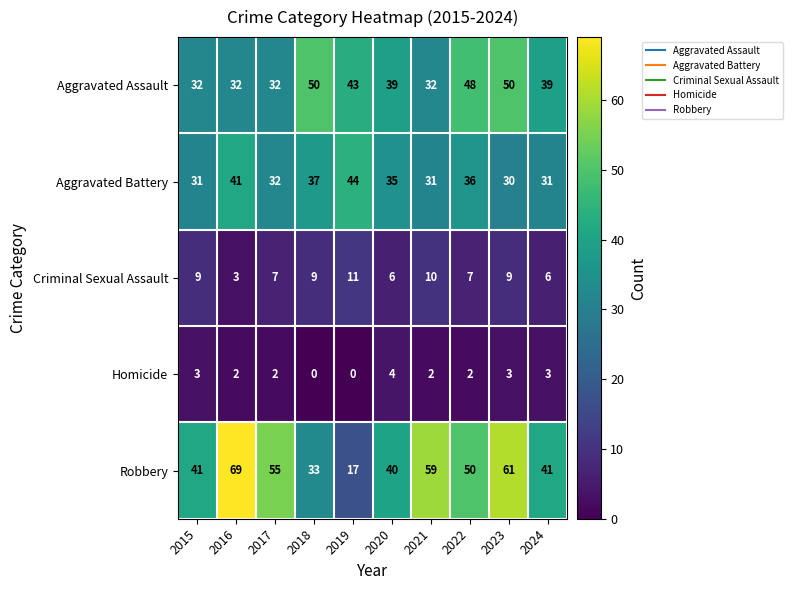

At how many categories does at least one series exceed 7?

10